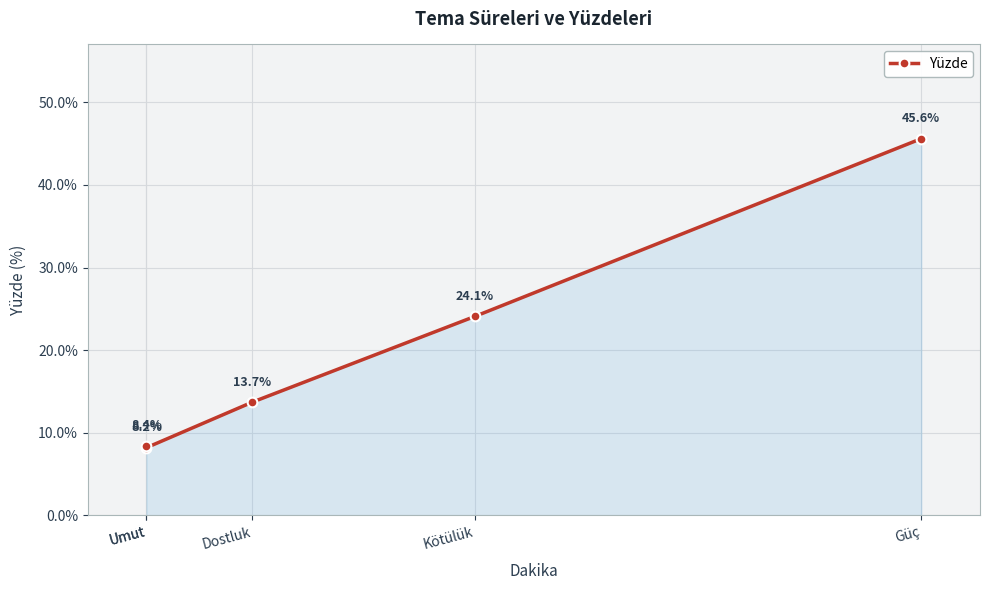

How many data points are less than 13?

2